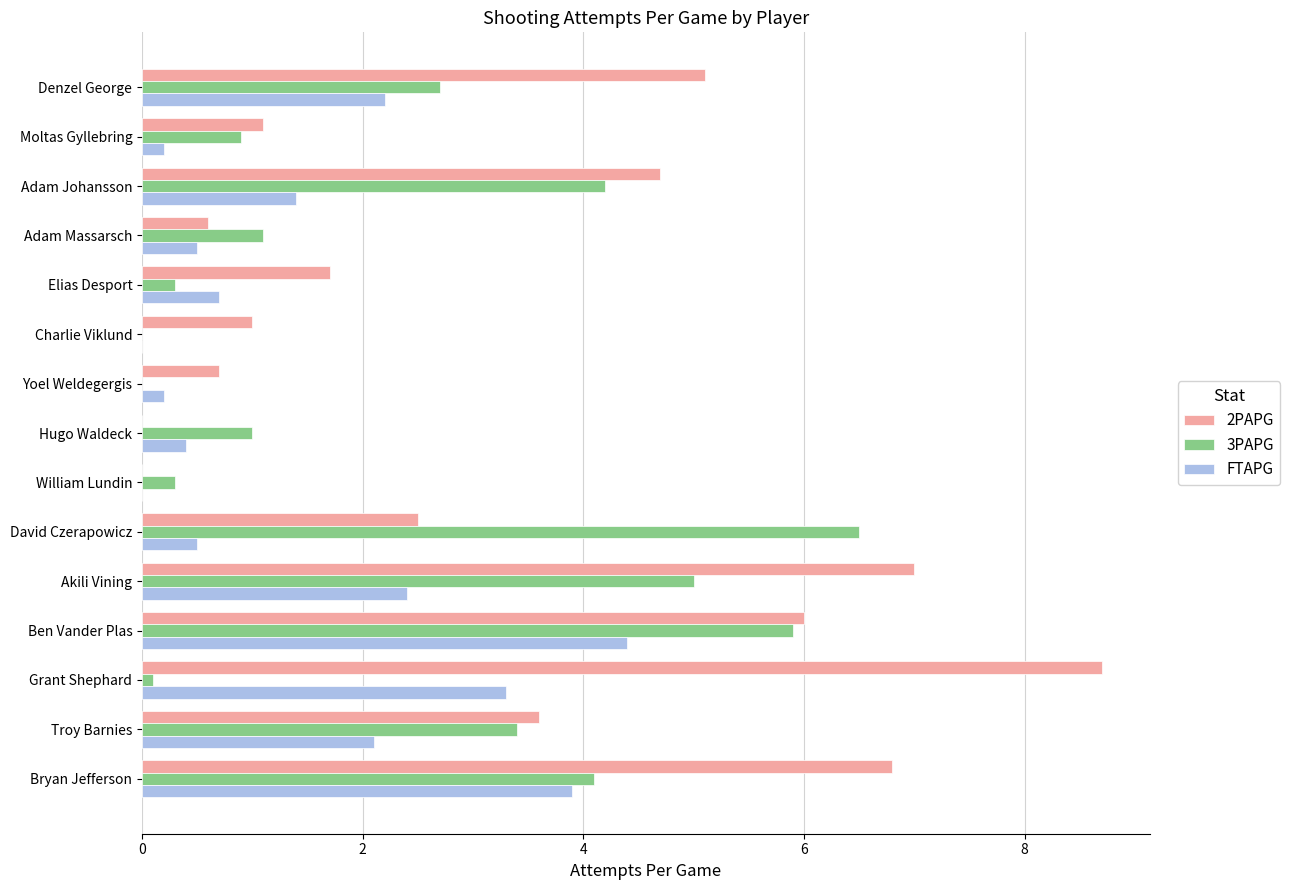

Which category has the highest value in the FTAPG series?

Ben Vander Plas